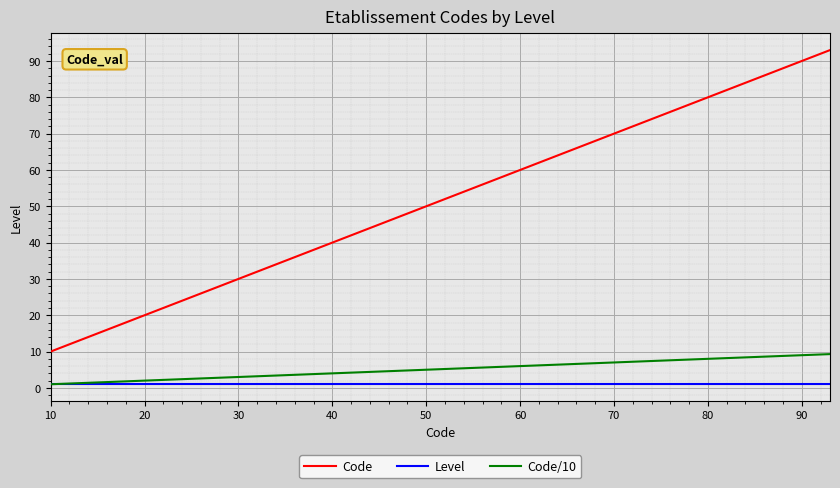

How many lines are shown in the chart?

3